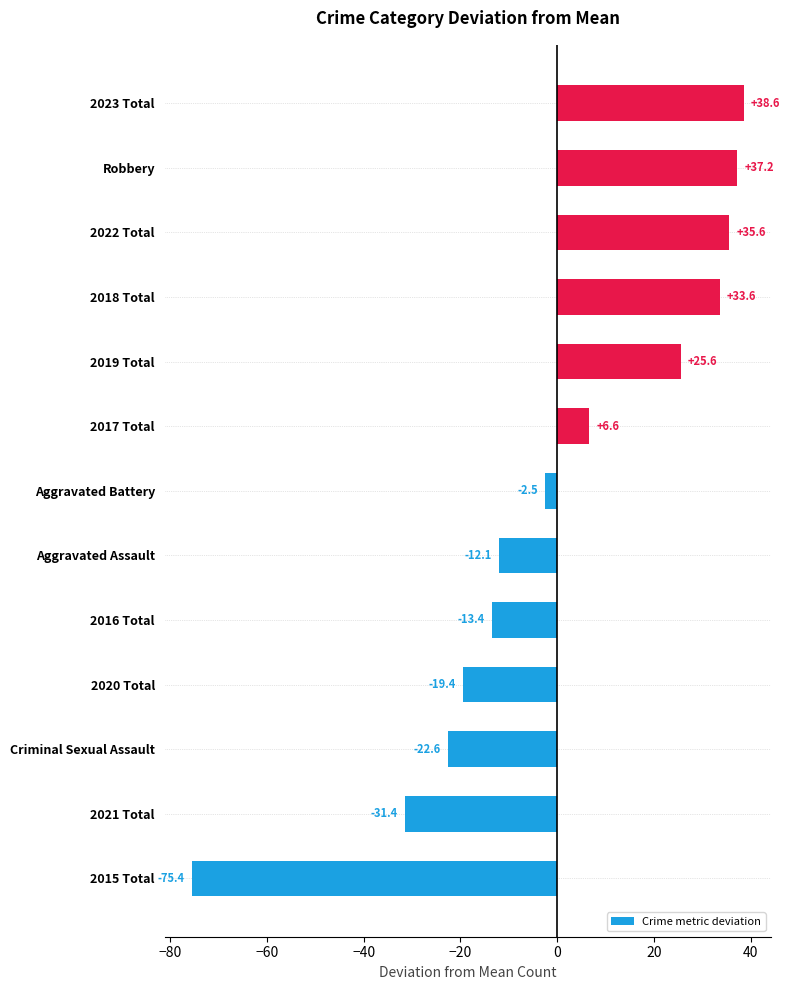

Which label corresponds to the largest value in the chart?

2023 Total